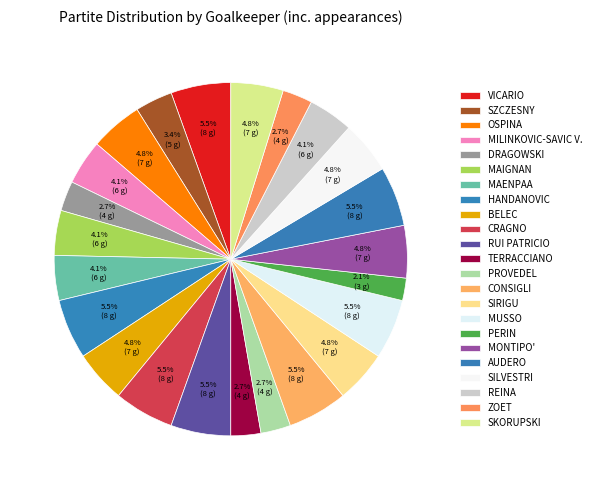

Is MAENPAA the majority of the pie?

No